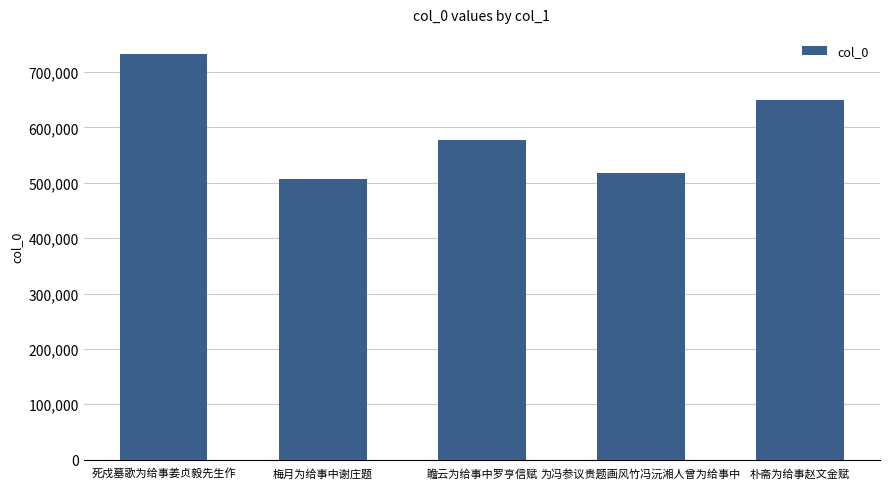

How many bars are there in total?

5